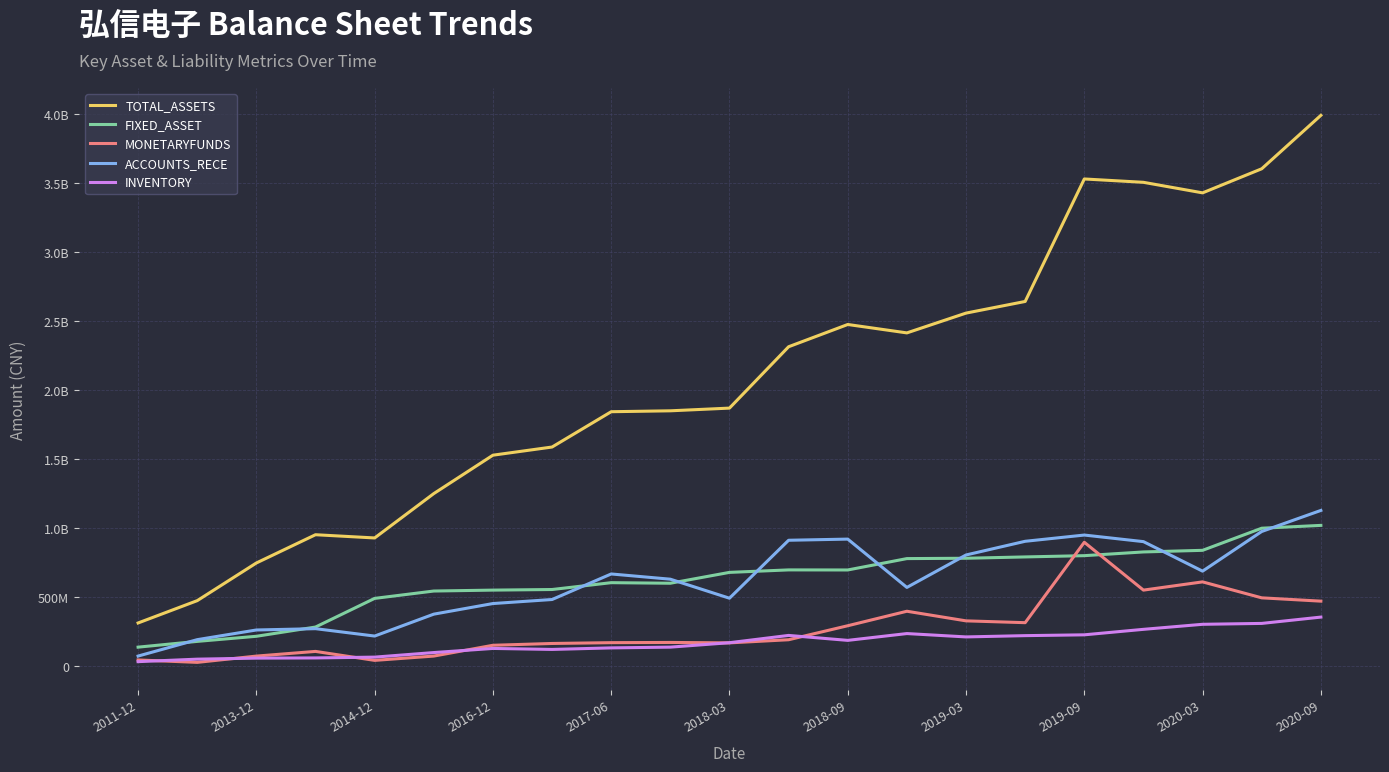

Does the chart display data point markers on the line(s)?

No